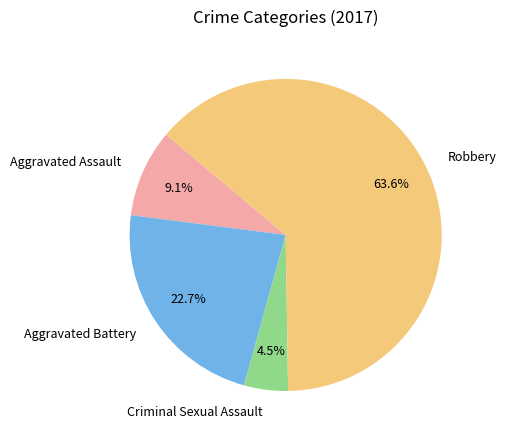

True or false: Aggravated Battery accounts for 8% of the total.

False